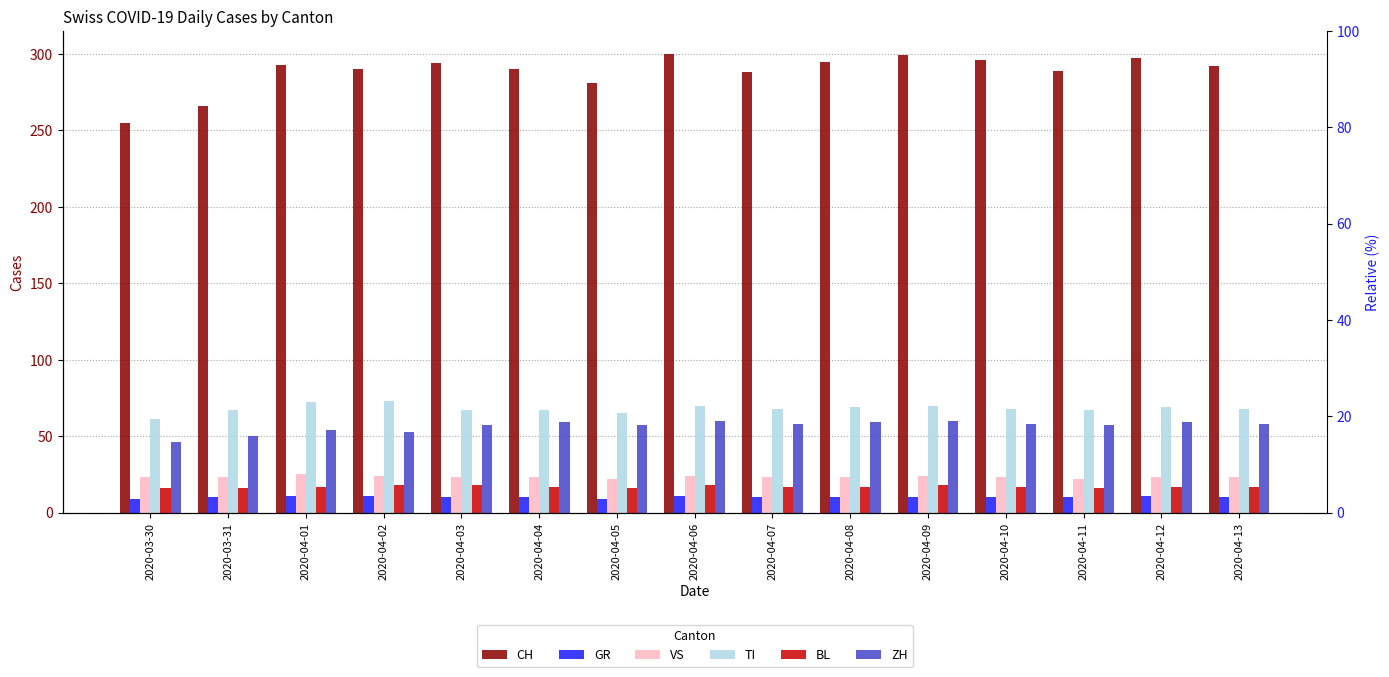

At which category is the sum across all series the highest?

2020-04-06